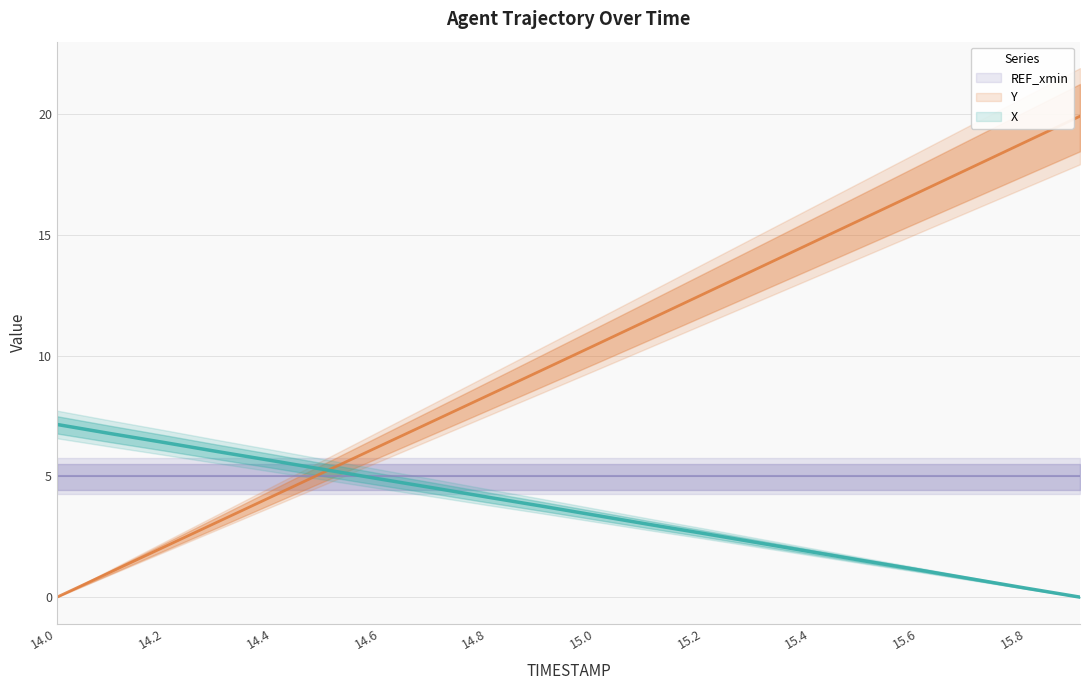

At which label is X closest to 3?

15.1